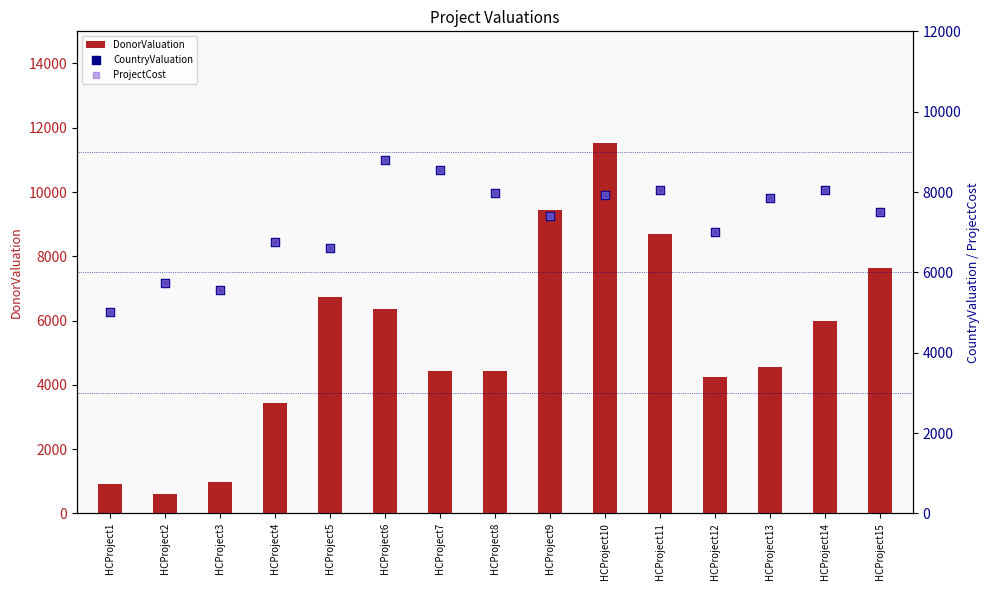

Which series has the largest total across all categories?

CountryValuation